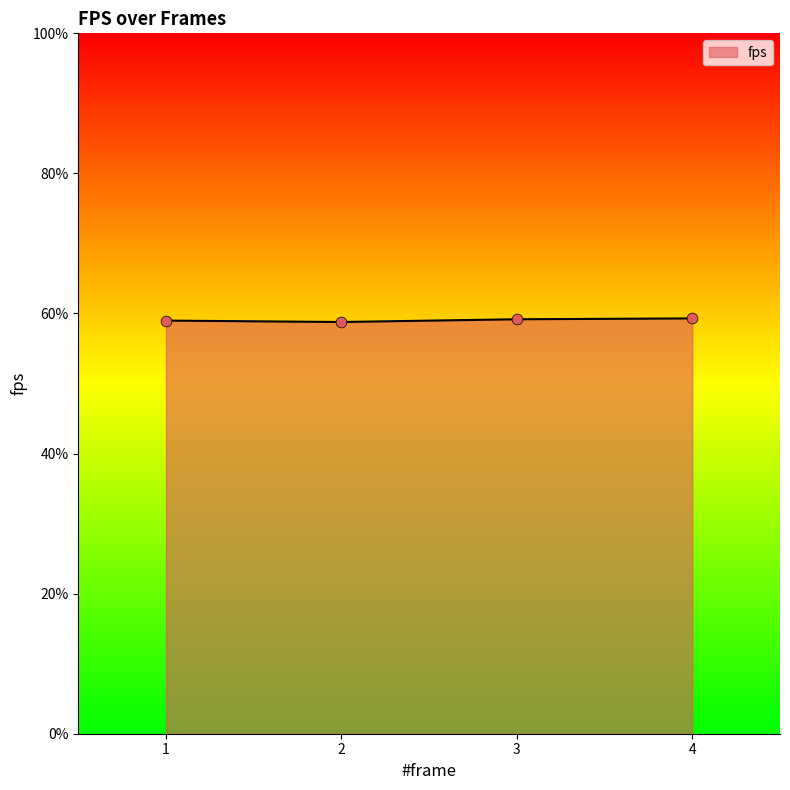

Approximately how many times larger is the value at 2 compared to 3?

1.0